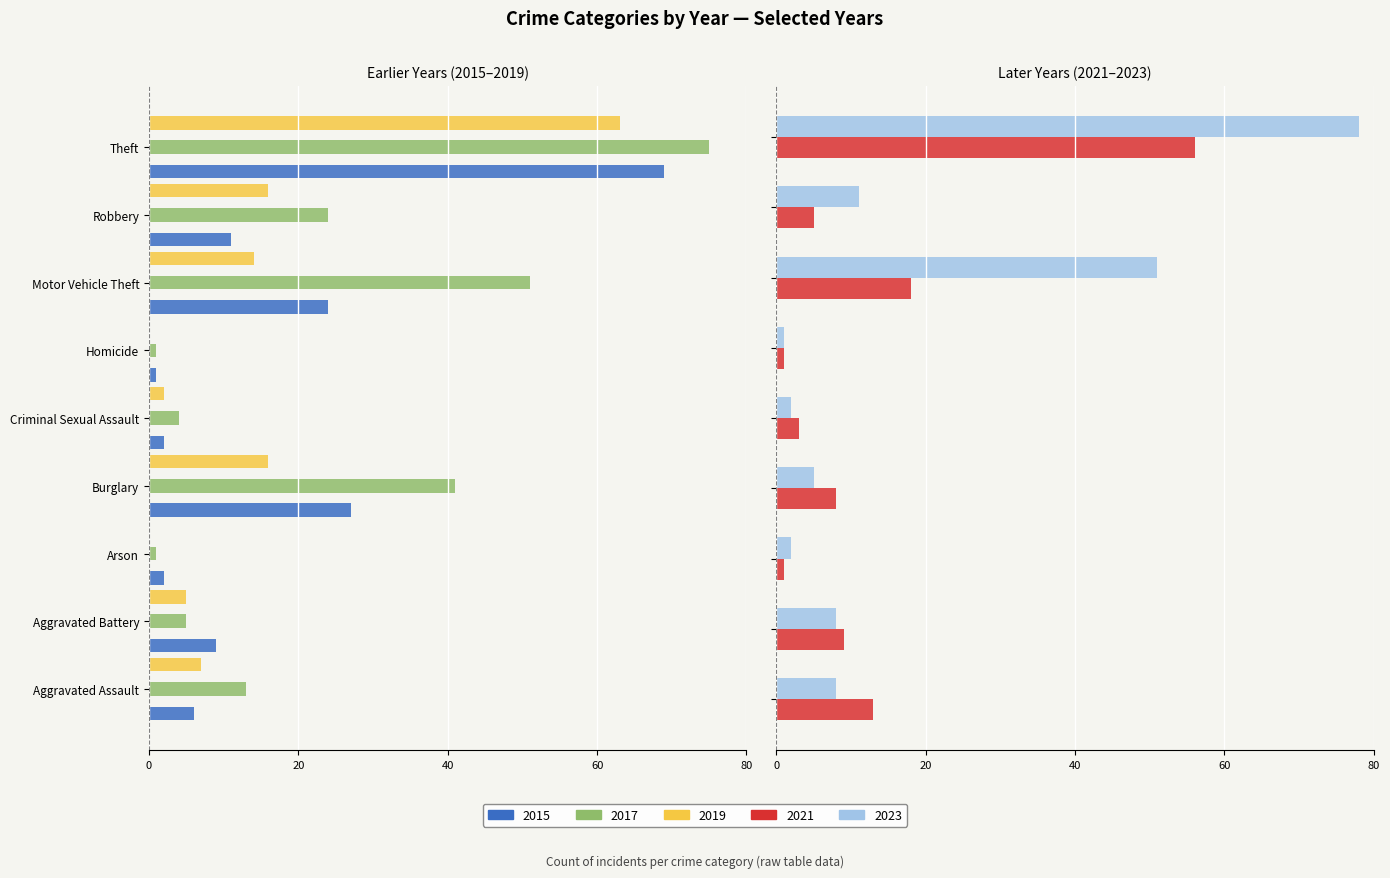

True or false: 2021 has a value of 1 at Arson.

True